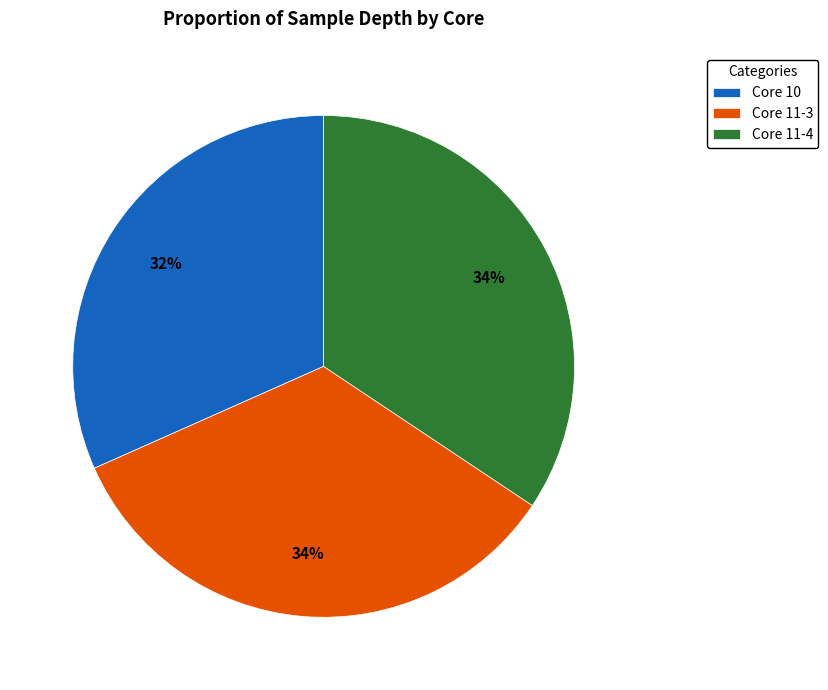

To the nearest percent, what is the average slice percentage?

33%